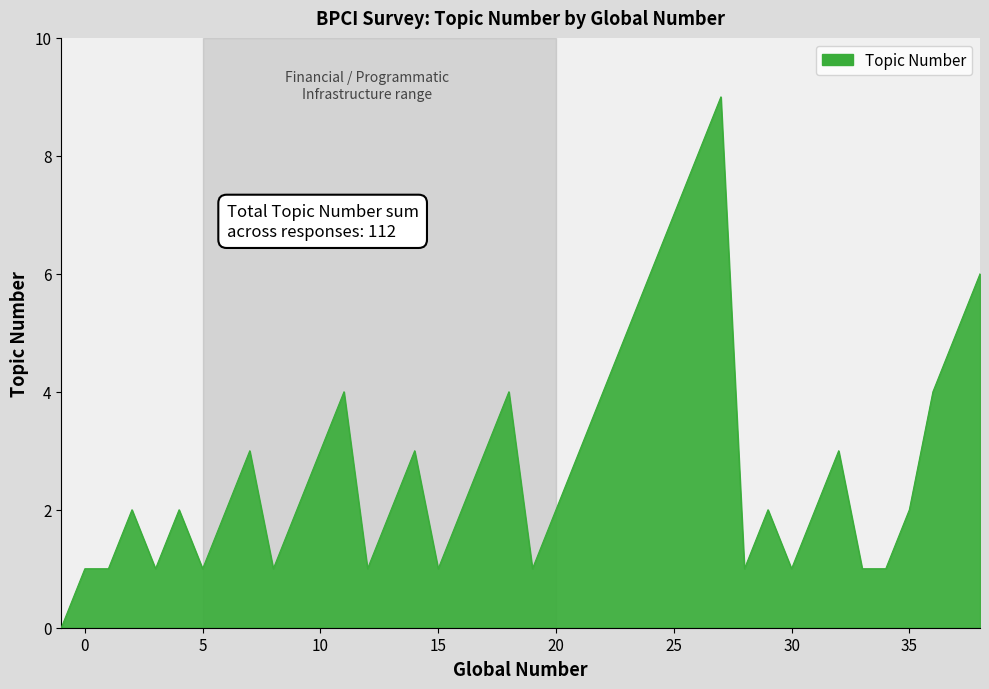

What is the greatest value displayed?

9